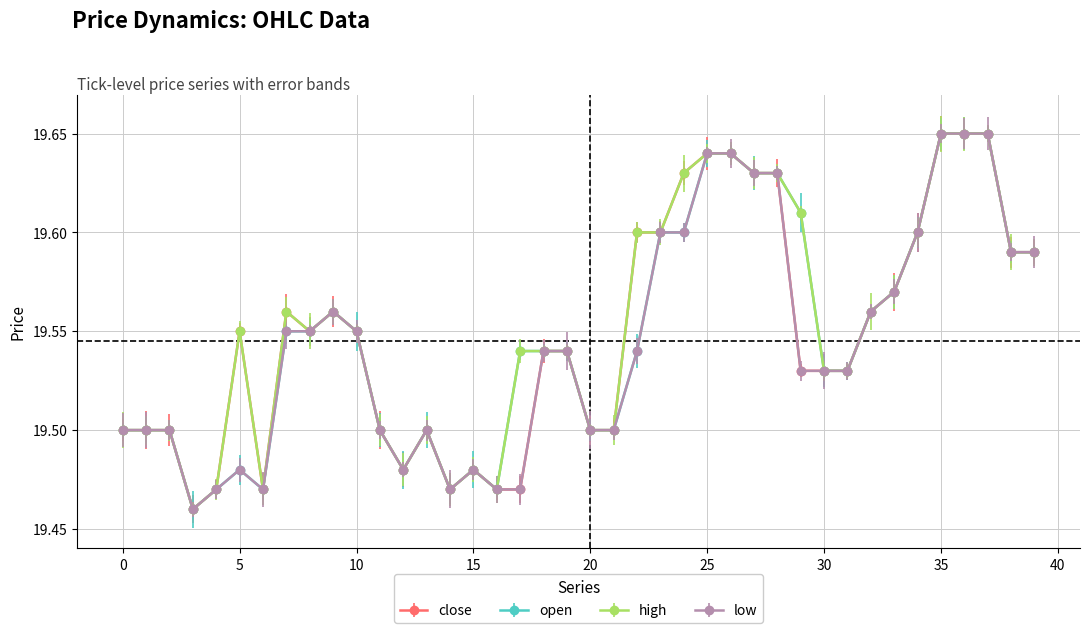

What are all the series names shown in the legend?

close, open, high, low